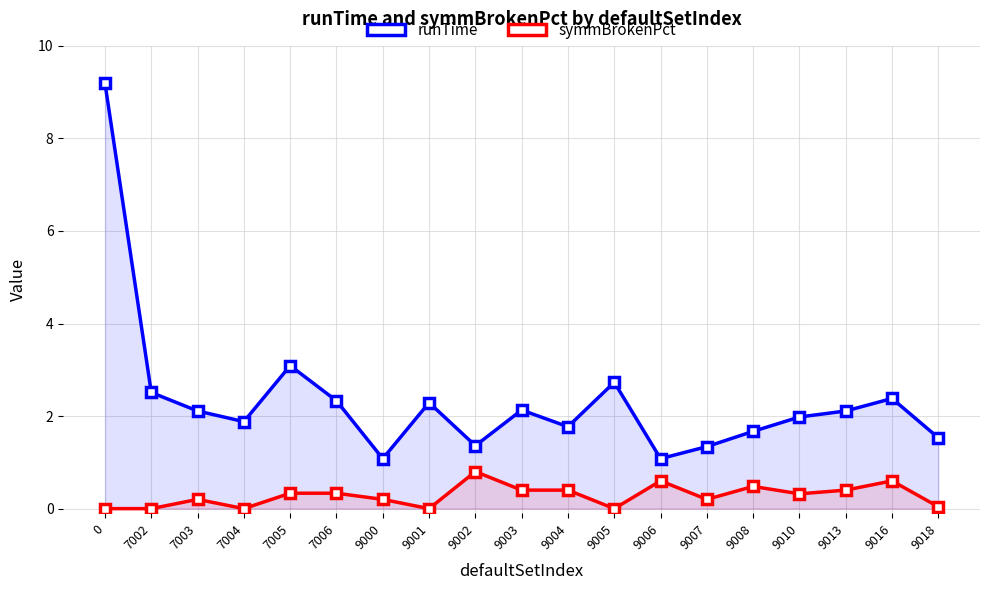

What is the spread (max minus min) of values at 7003?

1.9